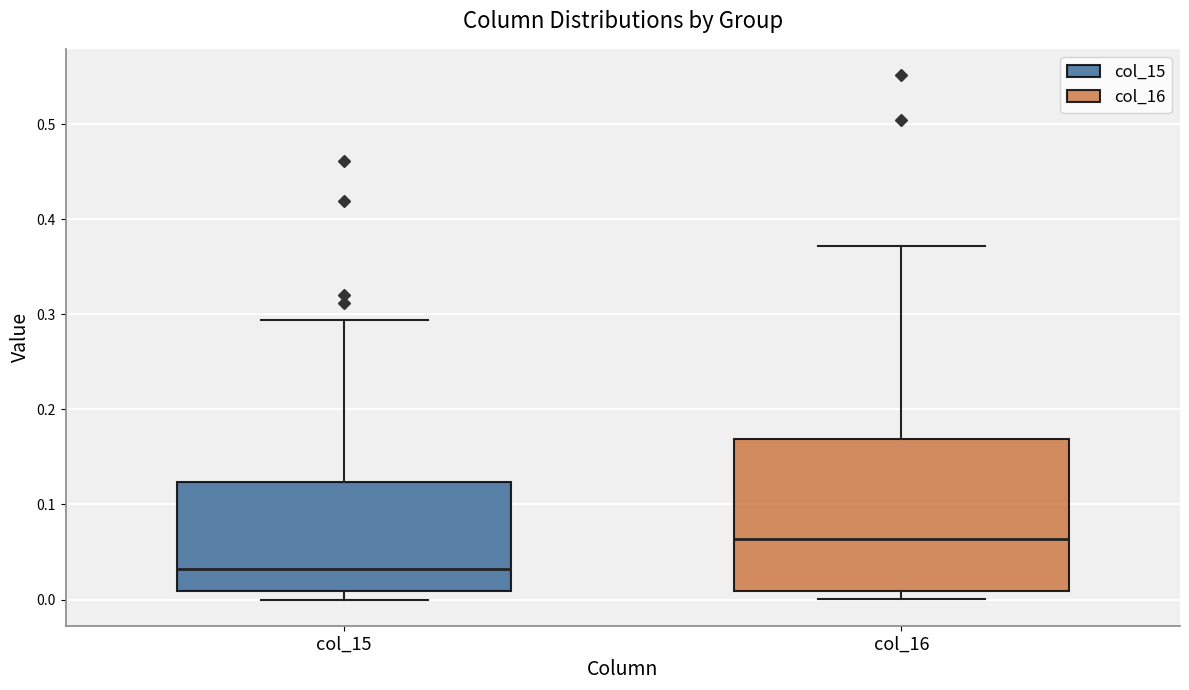

Which box has the lowest median line?

col_15